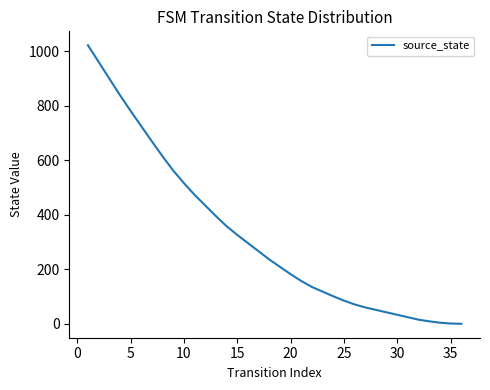

What is the maximum value shown in the chart?

1022